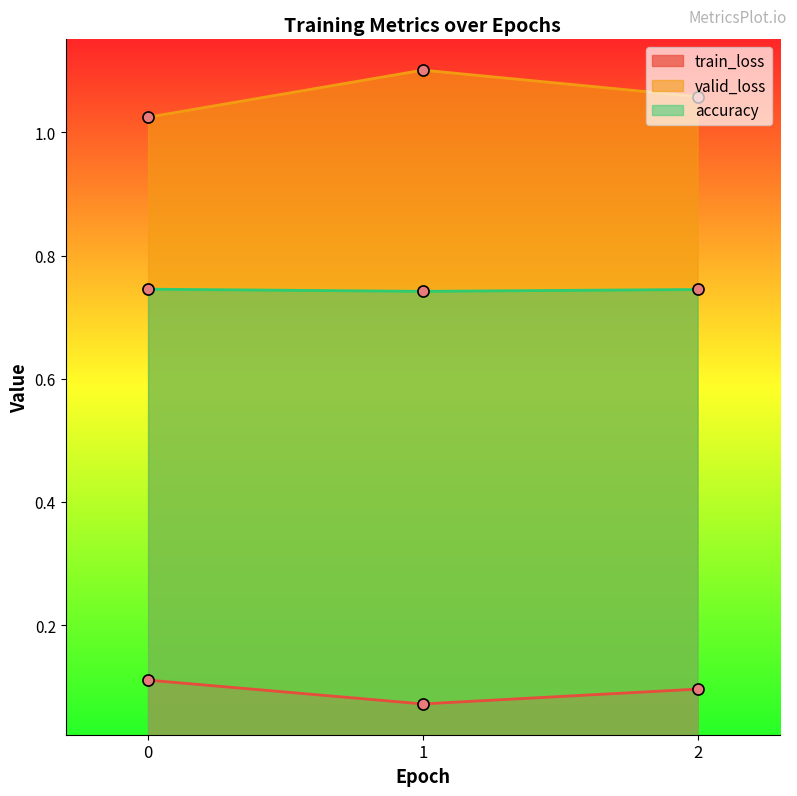

How many lines are shown in the chart?

3